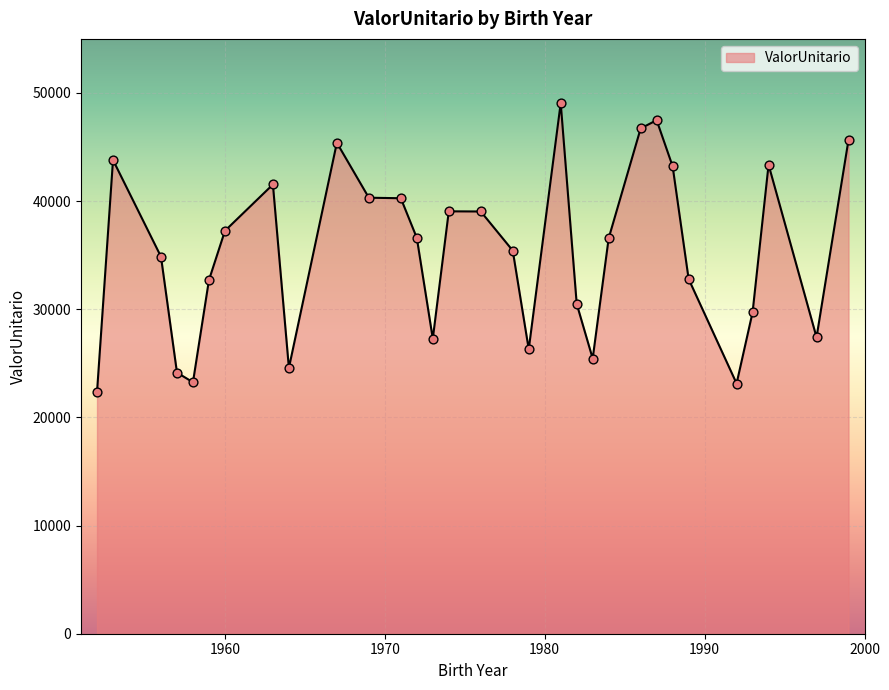

What is the maximum value shown in the chart?

49066.1